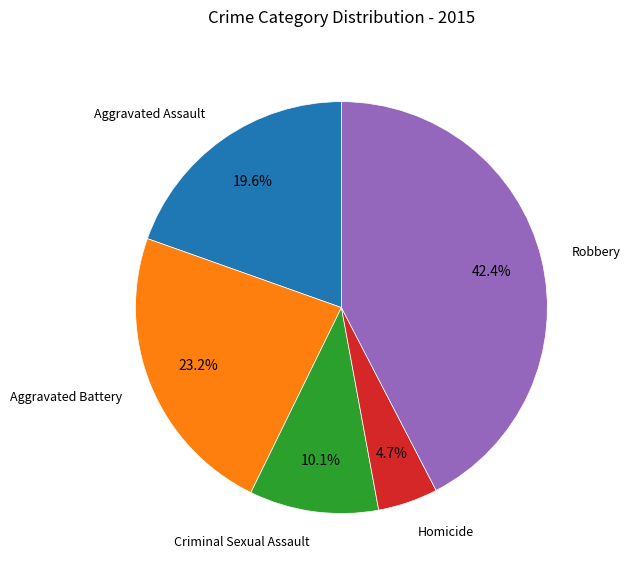

Is there any slice that represents more than half of the pie?

No